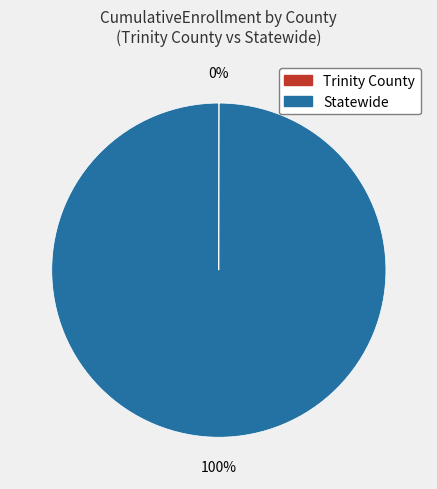

What is the largest slice in the pie chart?

Statewide